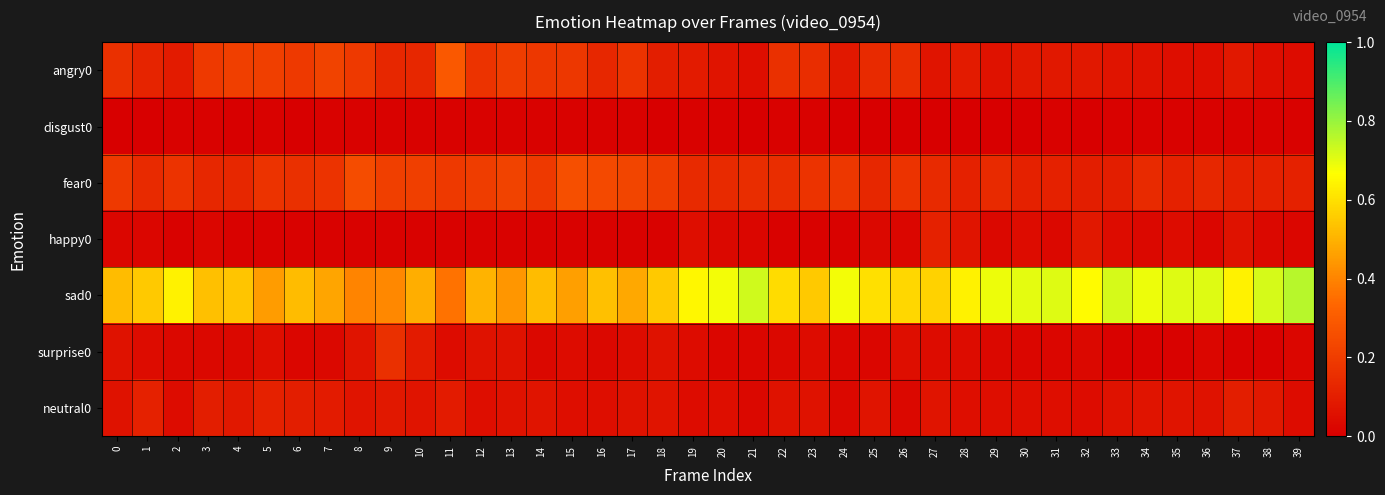

At 36, list the series in order from largest to smallest.

sad0, fear0, neutral0, angry0, happy0, surprise0, disgust0